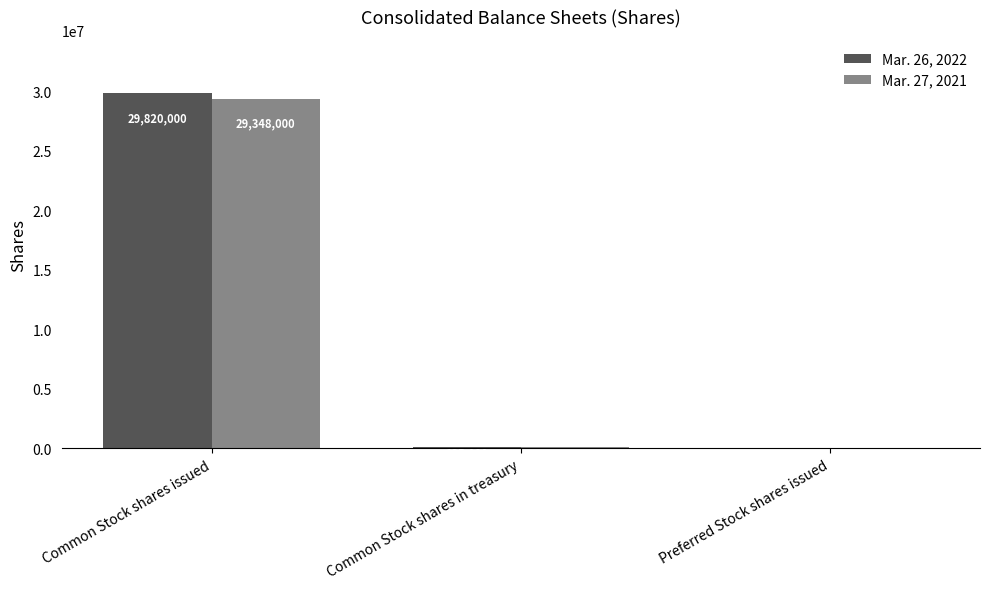

At which category does the chart reach its peak across all series?

Common Stock shares issued